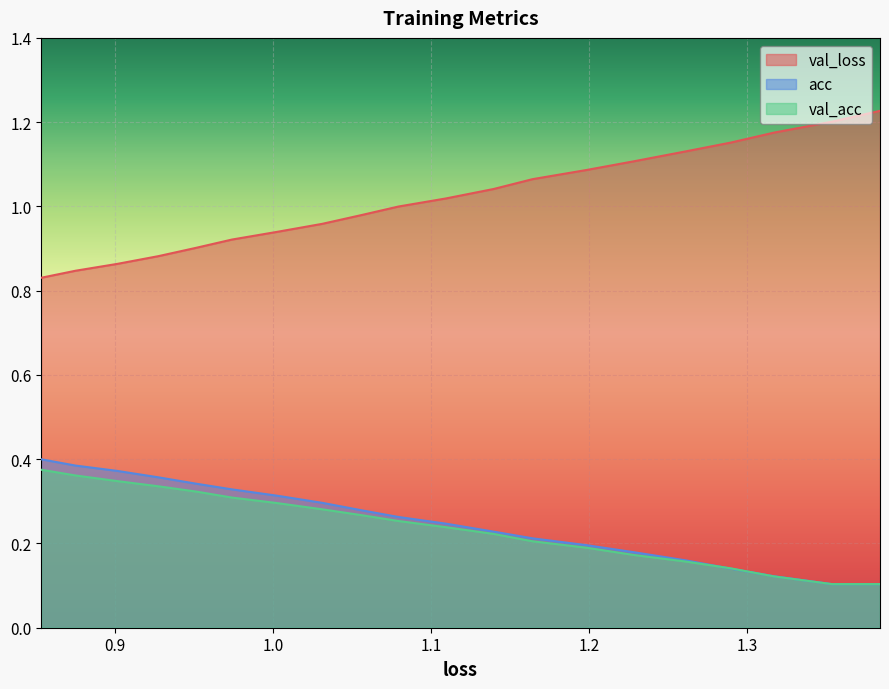

How many times do val_acc and acc cross each other?

3